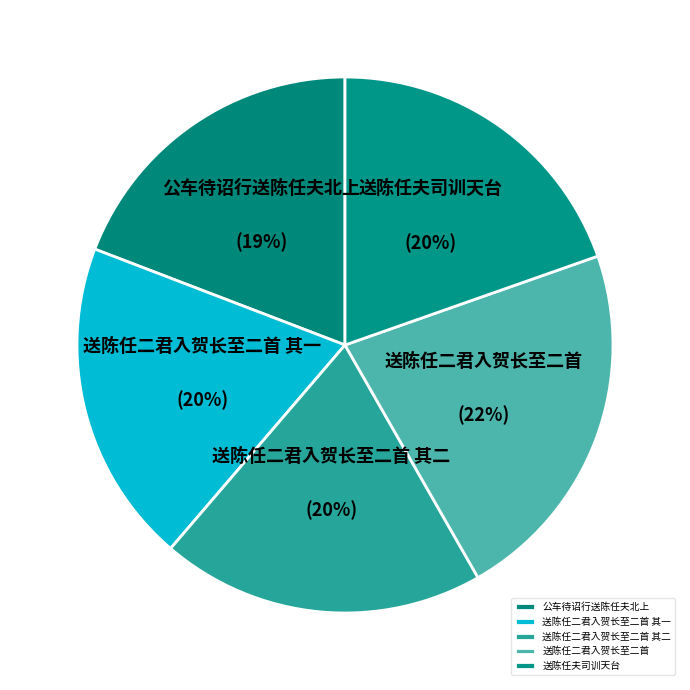

How many segments does this pie chart have?

5